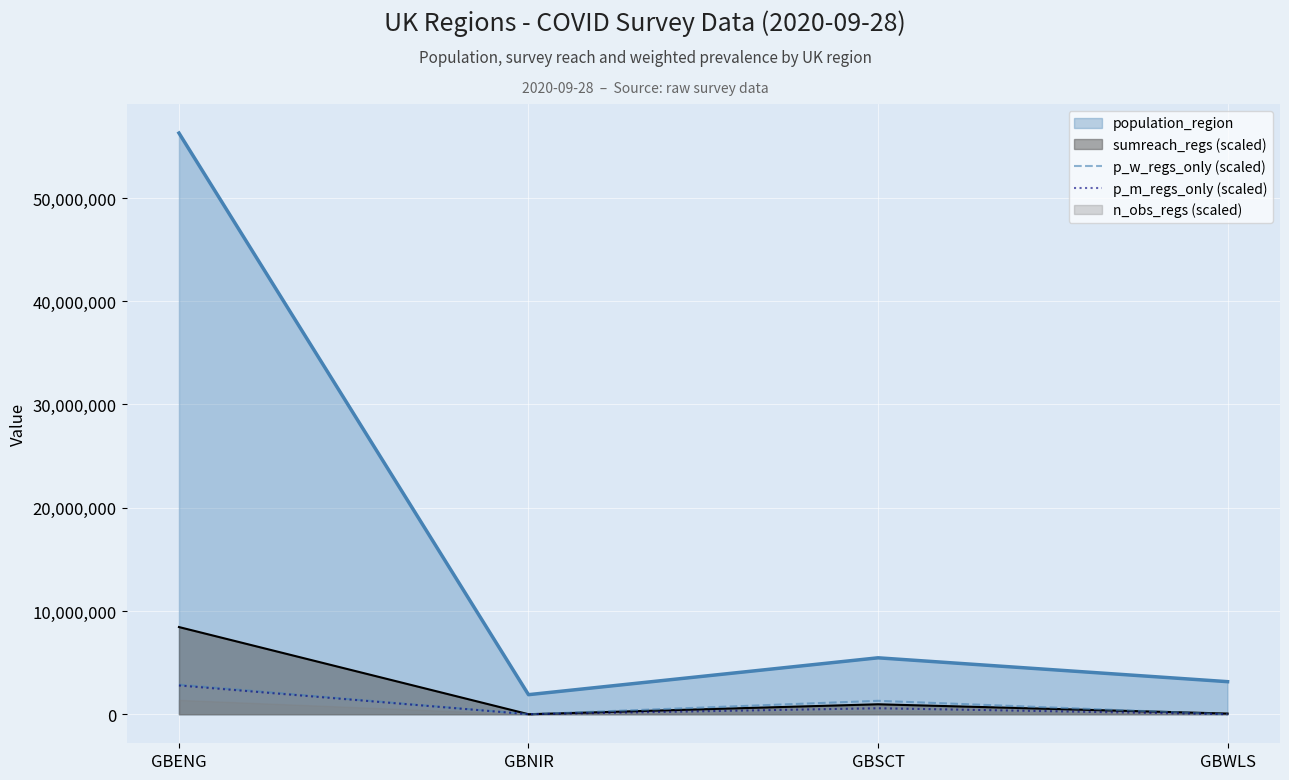

At which label is population_region closest to 29090314?

GBSCT